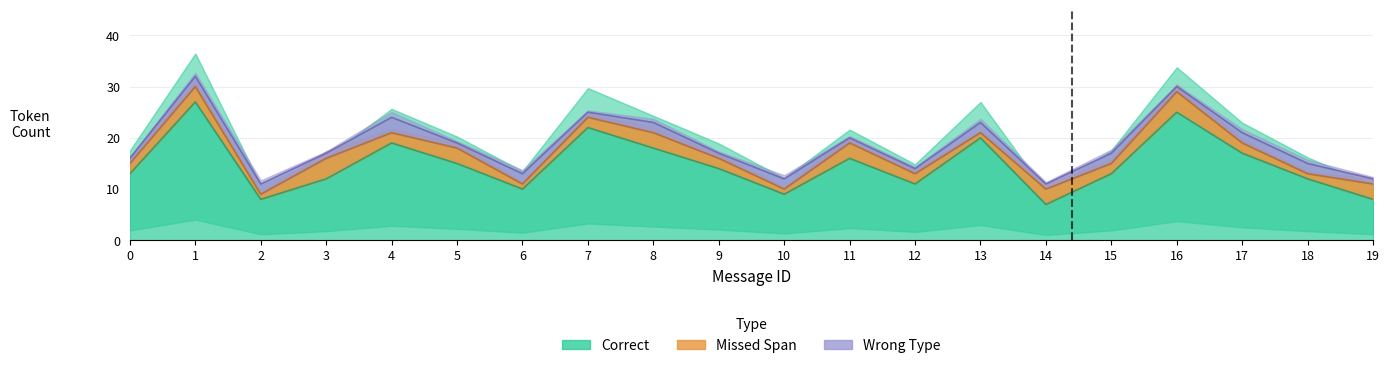

At which label does Missed Span first exceed 2?

1